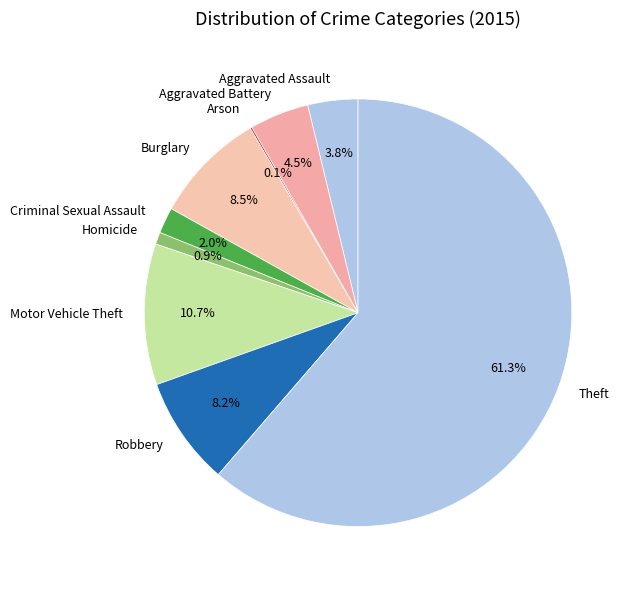

To the nearest percent, what is the combined percentage of Criminal Sexual Assault and Motor Vehicle Theft?

13%